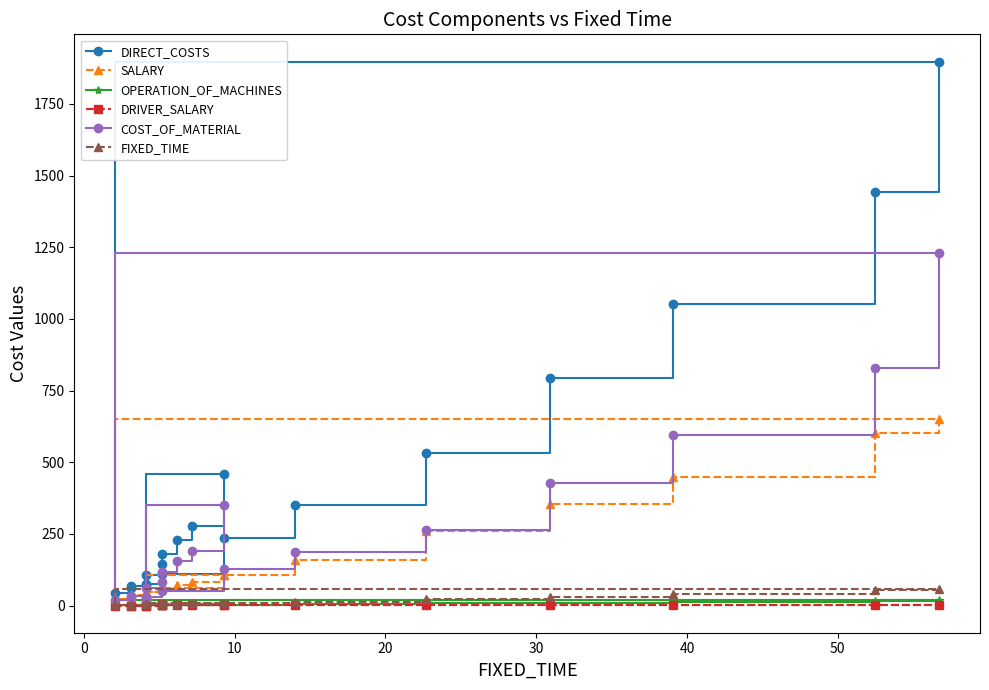

True or false: OPERATION_OF_MACHINES and SALARY cross at least once.

False